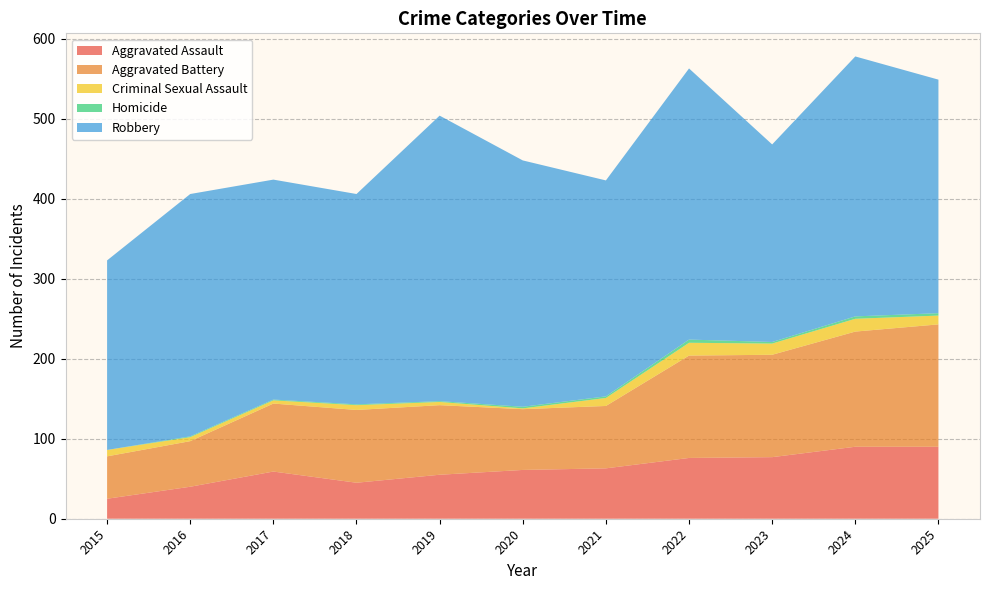

Reading right to left, list all the values displayed in this chart.

Aggravated Assault: 2025=90	2024=90	2023=77	2022=76	2021=63	2020=61	2019=55	2018=45	2017=59	2016=40	2015=25
Aggravated Battery: 2025=153	2024=144	2023=128	2022=128	2021=78	2020=76	2019=87	2018=91	2017=85	2016=57	2015=53
Criminal Sexual Assault: 2025=11	2024=16	2023=14	2022=16	2021=10	2020=1	2019=4	2018=6	2017=4	2016=5	2015=8
Homicide: 2025=3	2024=3	2023=2	2022=4	2021=2	2020=2	2019=1	2018=1	2017=1	2016=1	2015=0
Robbery: 2025=292	2024=325	2023=247	2022=339	2021=270	2020=308	2019=357	2018=263	2017=275	2016=303	2015=237